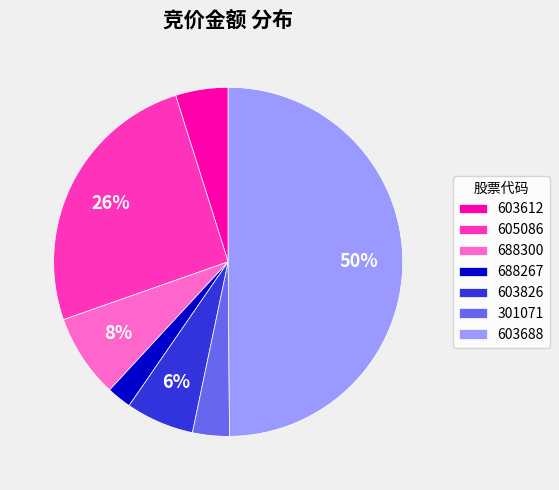

To the nearest percent, what is the average slice percentage?

14%